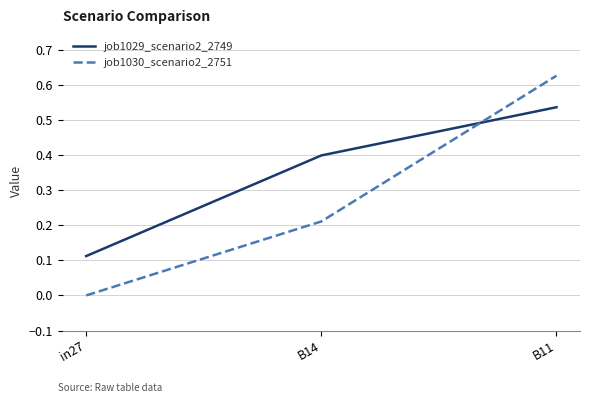

Is the value of job1030_scenario2_2751 at in27 greater than the value of job1029_scenario2_2749 at B14?

No